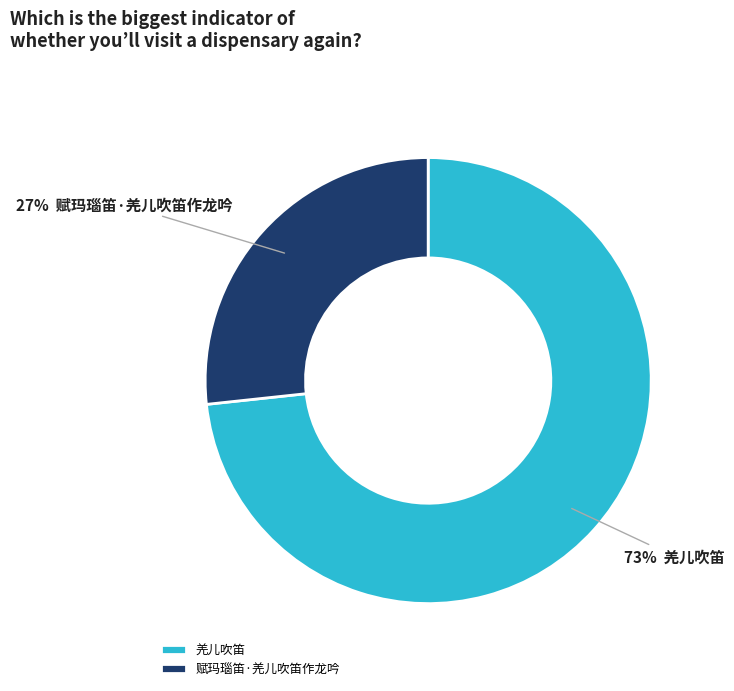

Which slice is the smallest?

赋玛瑙笛·羌儿吹笛作龙吟